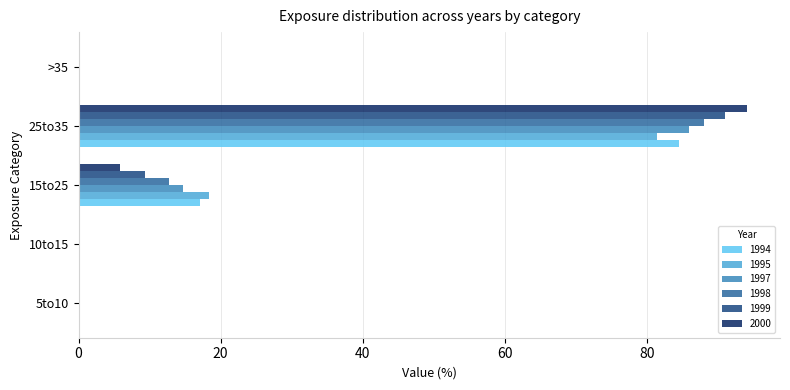

Which category has the highest value in the 1995 series?

25to35